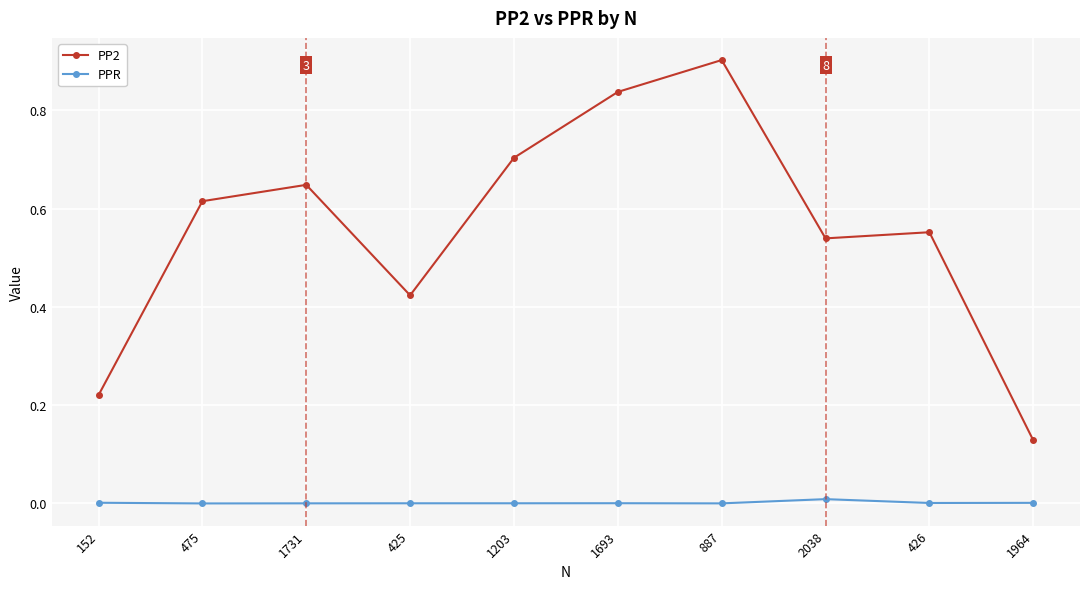

Does the chart display data point markers on the line(s)?

Yes